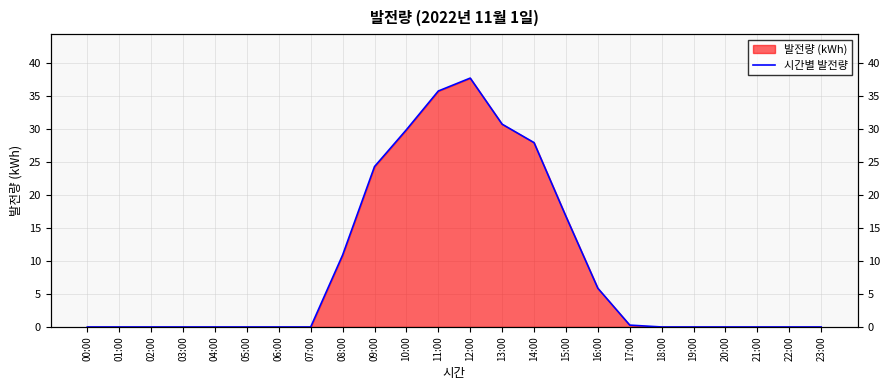

Reading left to right, extract all data points from this chart.

0.0	0.0	0.0	0.0	0.0	0.0	0.0	0.0	10.9	24.3	29.9	35.8	37.7	30.7	27.9	16.8	5.9	0.3	0.0	0.0	0.0	0.0	0.0	0.0